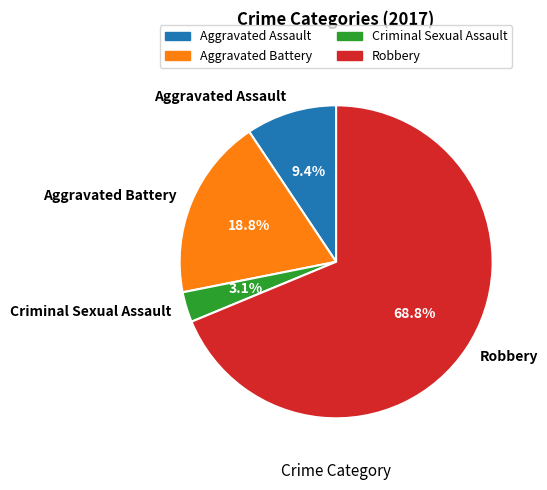

Which category has the biggest portion of the pie?

Robbery